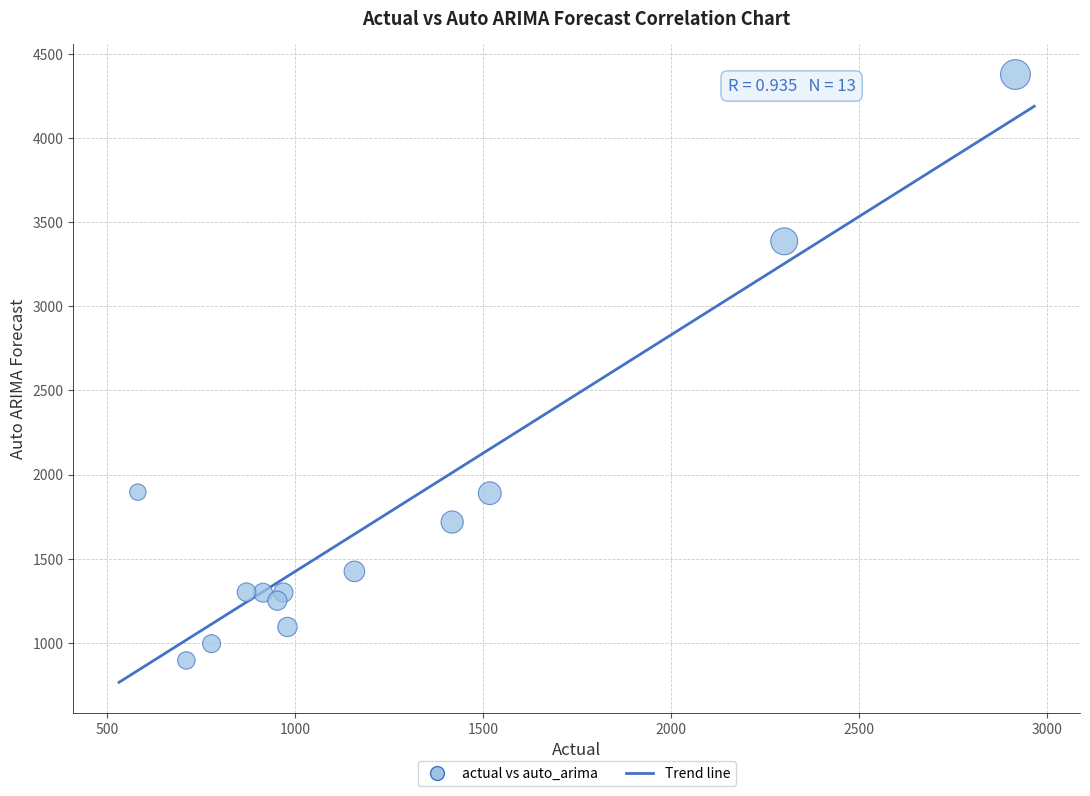

What is the range of Y values (max minus min)?

3481.4